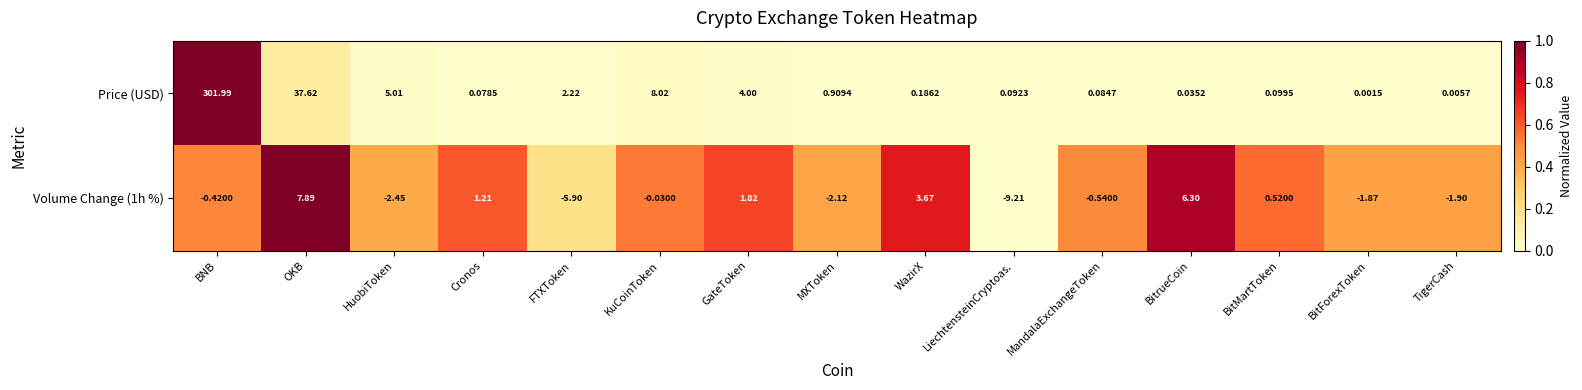

Between OKB and MandalaExchangeToken, which series saw the biggest shift?

Price (USD)